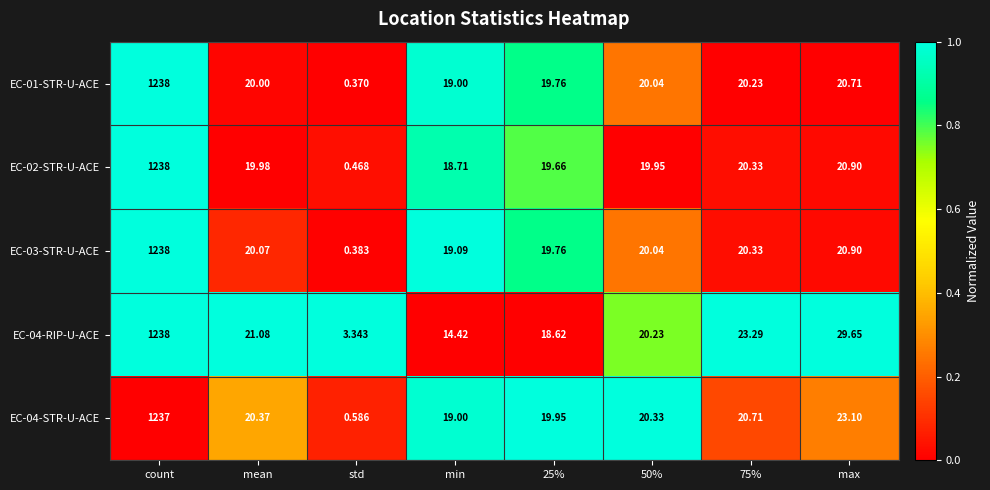

At which label does EC-02-STR-U-ACE reach its minimum?

std